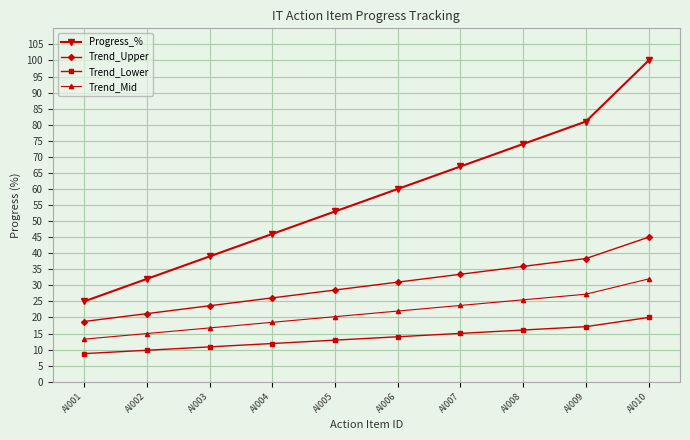

At which label does Trend_Mid reach its peak?

AI010